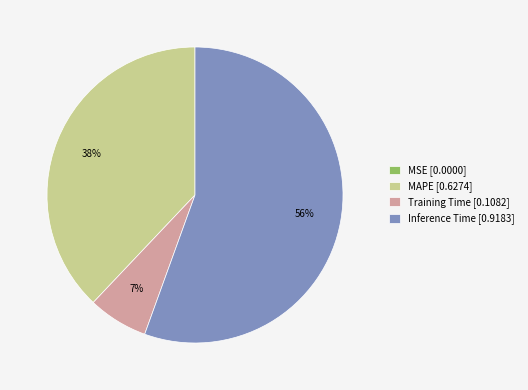

To the nearest percent, what is the difference between the Inference Time [0.9183] and Training Time [0.1082] slice percentages?

49%